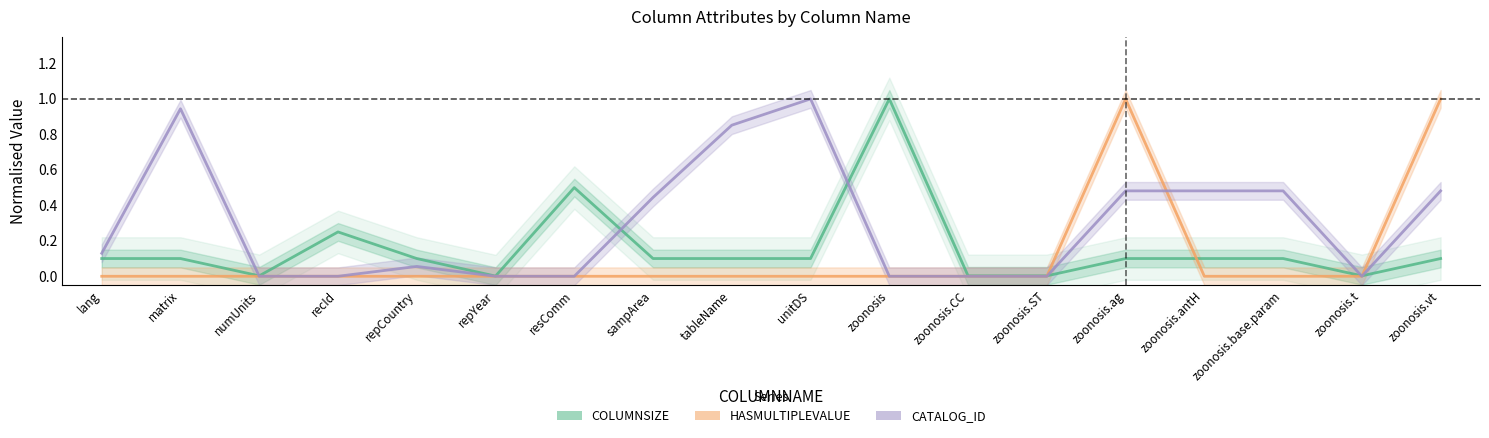

True or false: COLUMNSIZE has a value of 0.0 at zoonosis.ST.

True